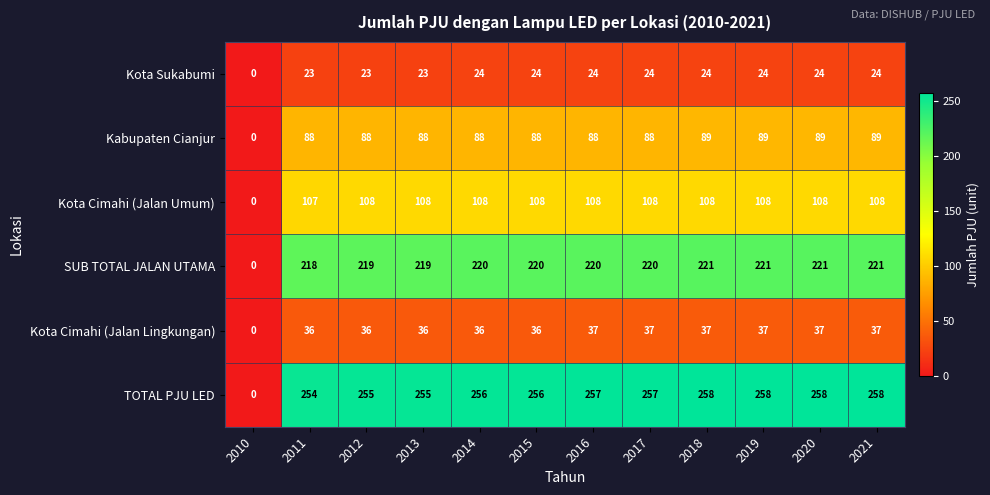

Count the number of categories in the chart.

12